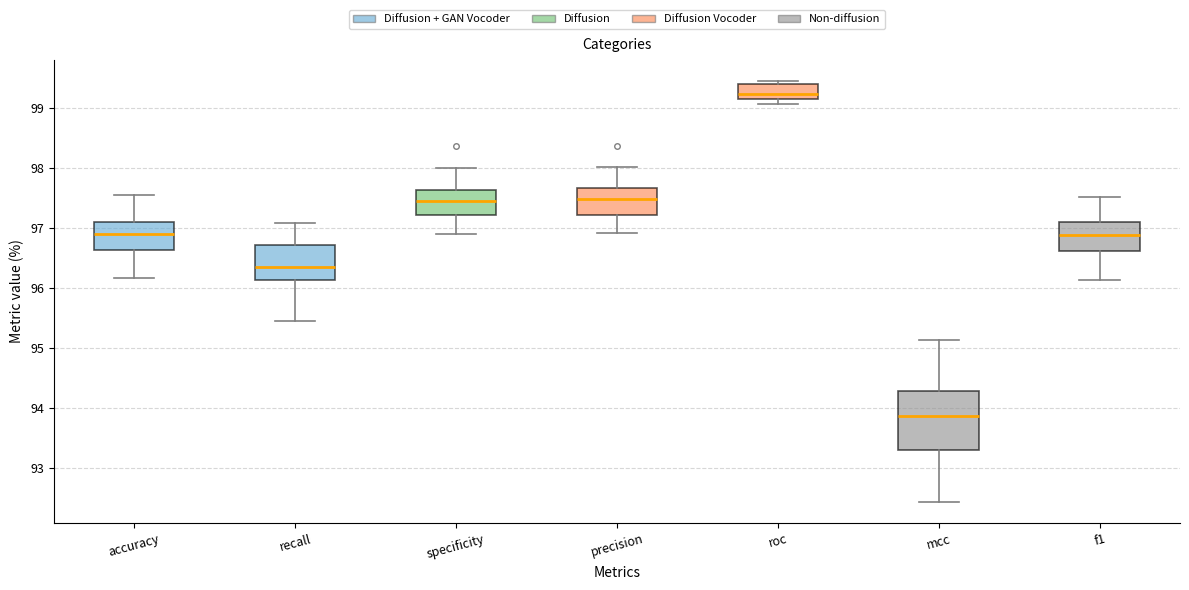

Reading left to right, transcribe this box plot: for each box, give where its median line is, the range the box spans, and where its two whiskers end, as read against the y-axis. The values are not printed on the chart, so give them approximately, as read against the axis.

accuracy: median 96.9, box 96.6 to 97.1, whiskers 96.2 to 97.5
recall: median 96.4, box 96.1 to 96.7, whiskers 95.4 to 97.1
specificity: median 97.4, box 97.2 to 97.6, whiskers 96.9 to 98.0
precision: median 97.5, box 97.2 to 97.7, whiskers 96.9 to 98.0
roc: median 99.2, box 99.1 to 99.4, whiskers 99.1 (just below the box's lower edge) to 99.4 (just above the box's upper edge)
mcc: median 93.9, box 93.3 to 94.3, whiskers 92.4 to 95.1
f1: median 96.9, box 96.6 to 97.1, whiskers 96.1 to 97.5